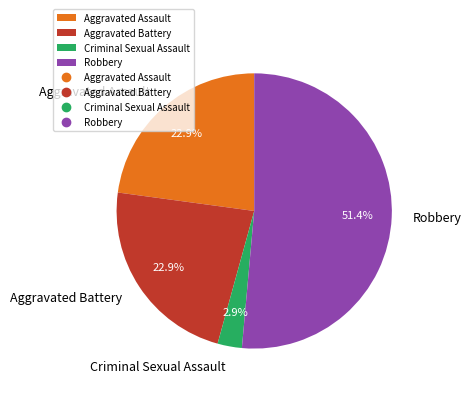

Does Robbery represent more than half of the total?

Yes